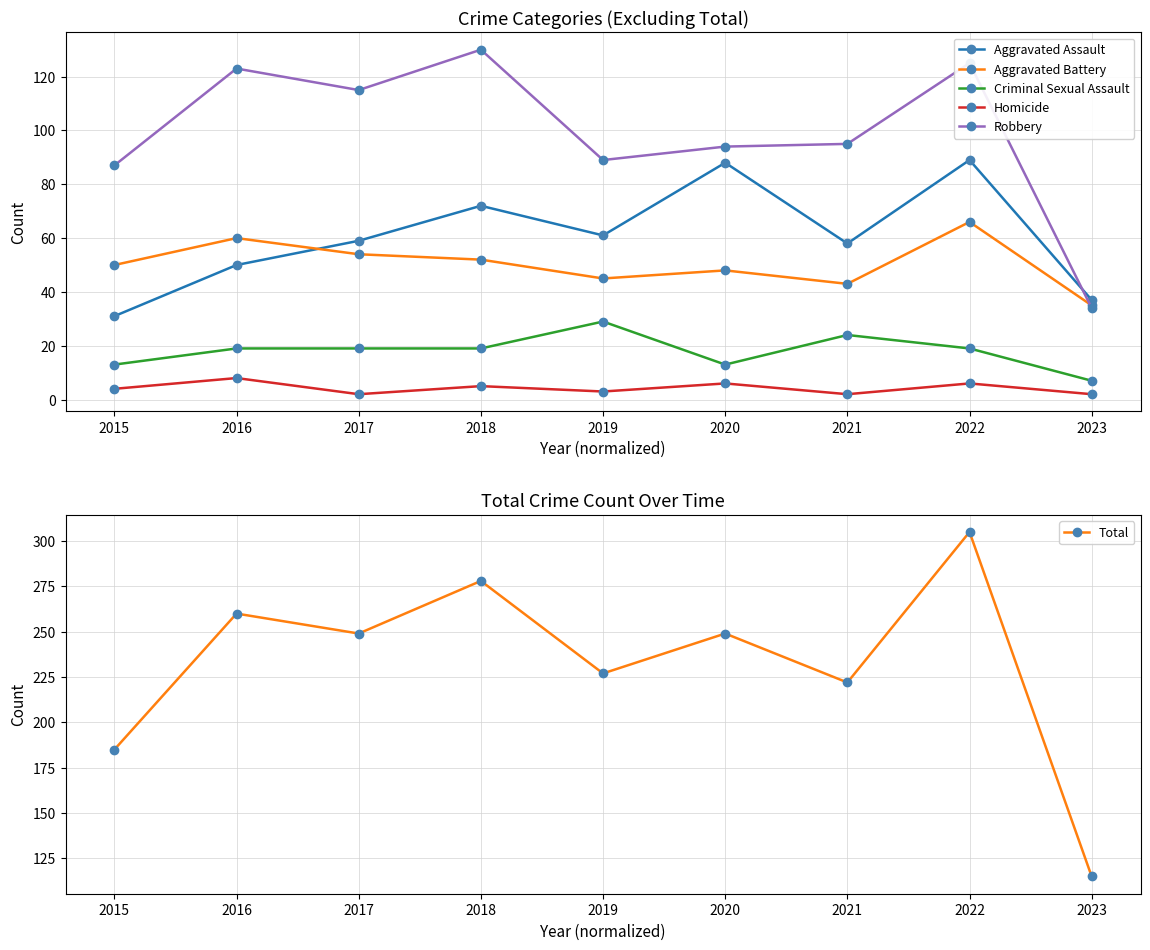

True or false: Aggravated Battery has a value of 43 at 2021.

True